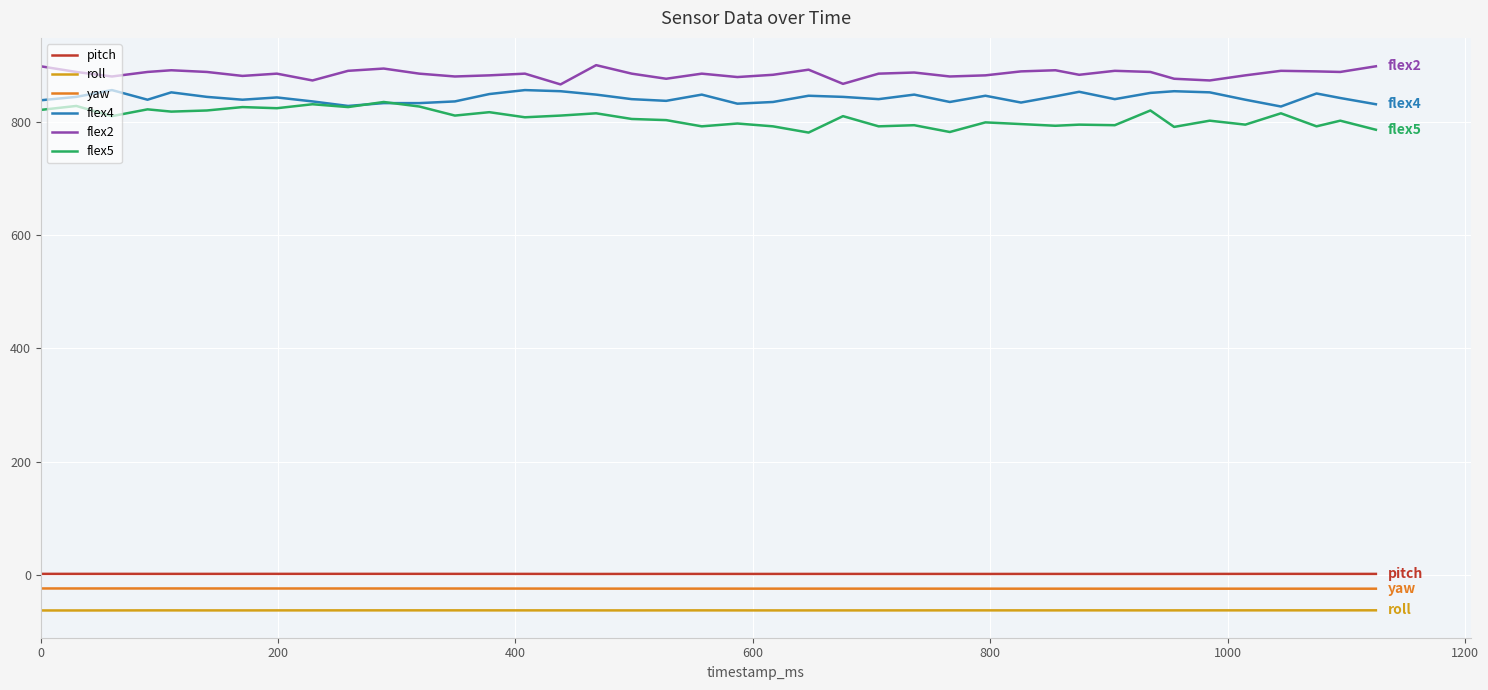

What is the difference between the maximum and minimum values in the pitch series?

0.2